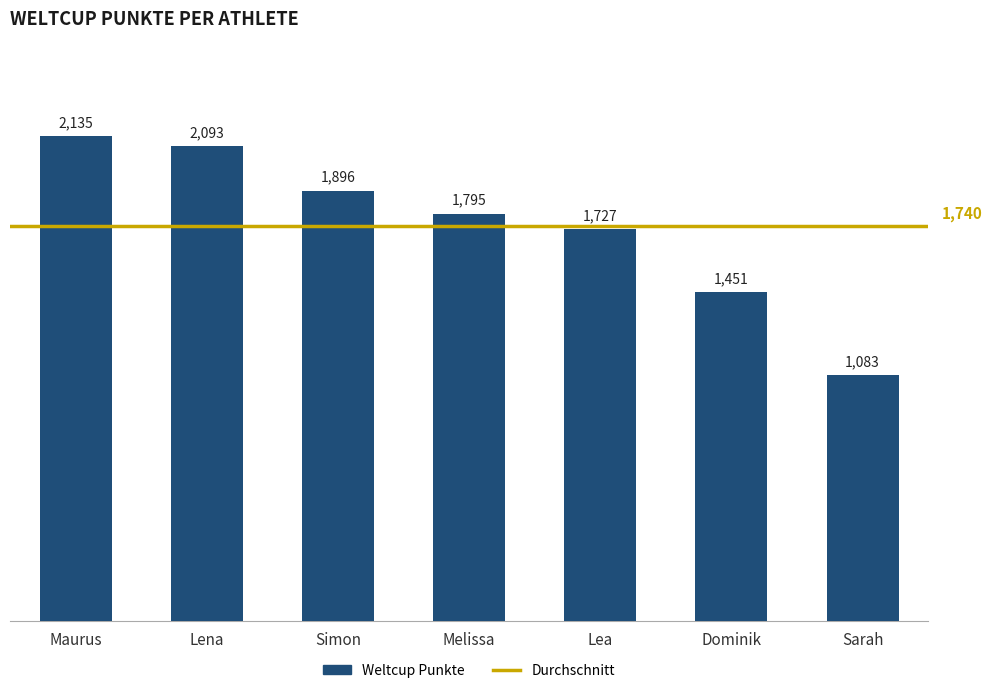

True or false: the data shows 2135 at Maurus.

True